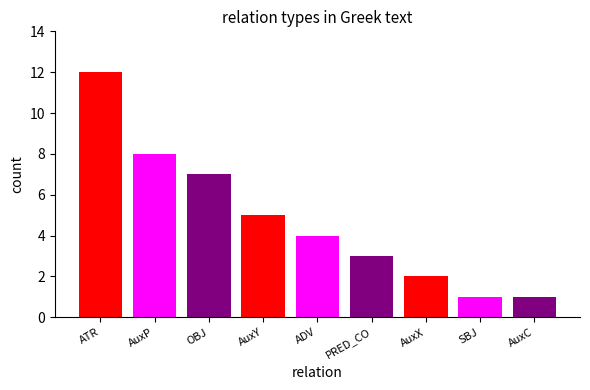

What is the label of the 5th bar from the left?

ADV